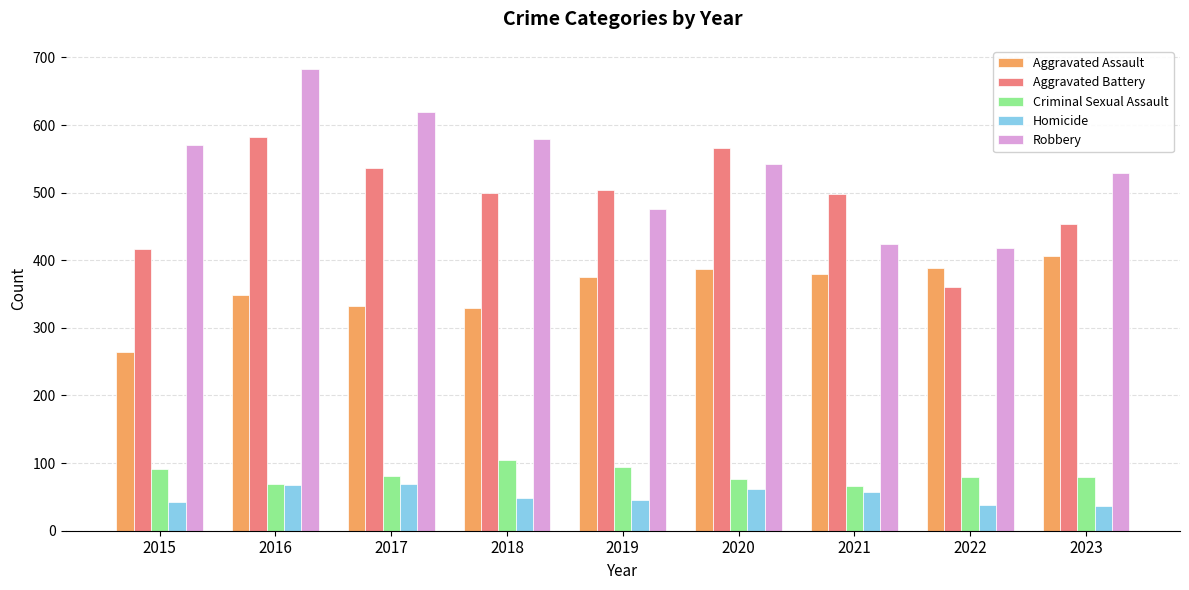

At which category is the sum across all series the highest?

2016